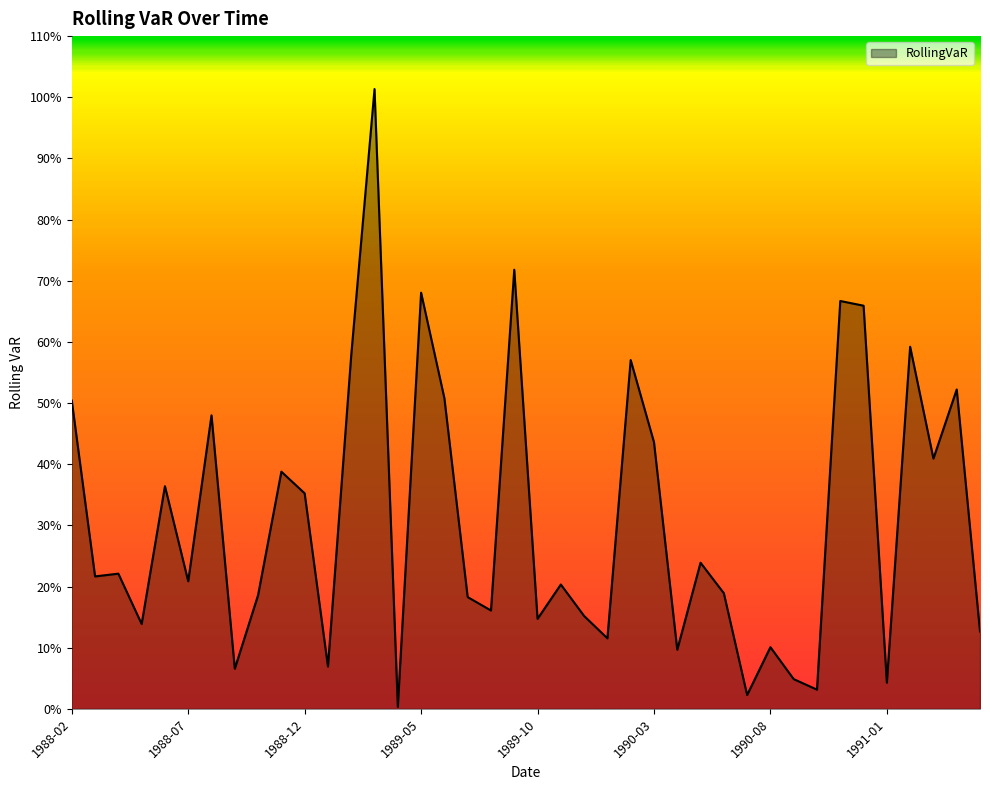

At which category does the chart reach its minimum across all series?

1989-04